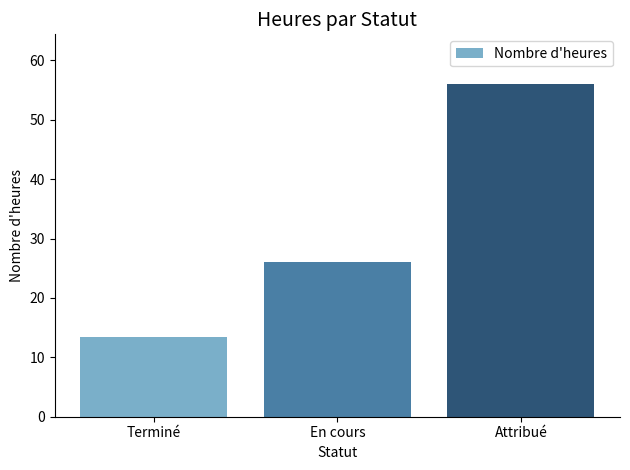

Is it true that the value at Terminé is 13.5?

True